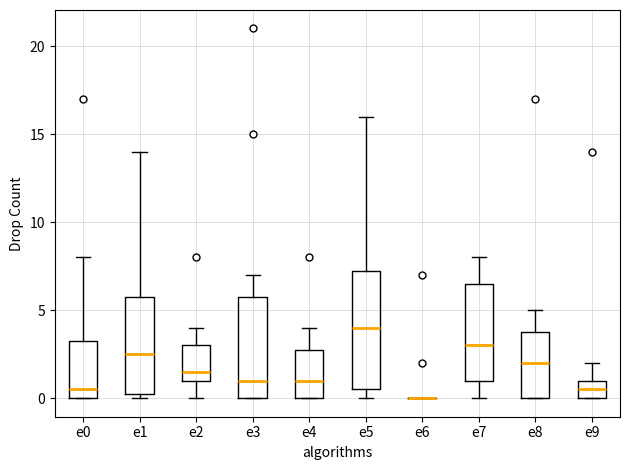

Where does the median line of the box for e7 sit on the y-axis? The values are not printed on the chart, so give them approximately, as read against the axis.

3.0